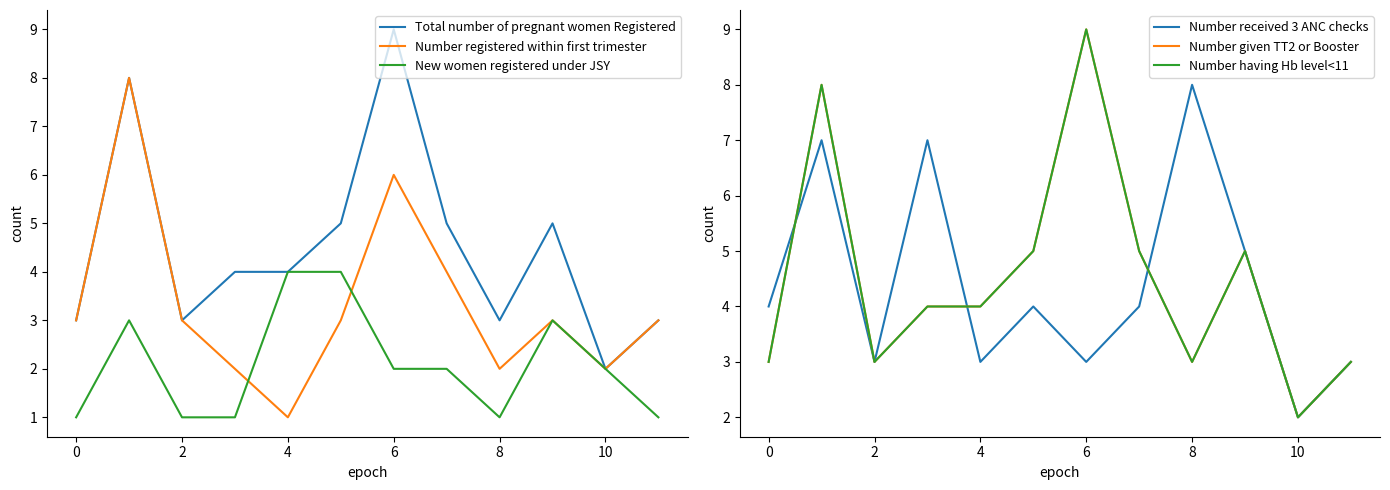

What is the maximum value for Number registered within first trimester?

8